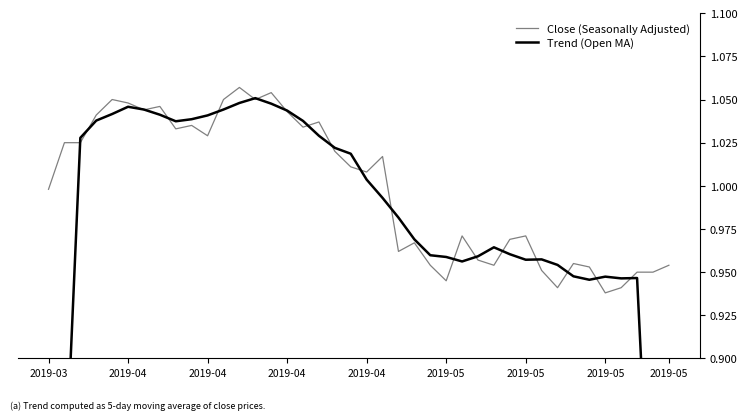

Where do Close (Seasonally Adjusted) and Trend (Open MA) first cross each other?

2019-04 and 2019-04